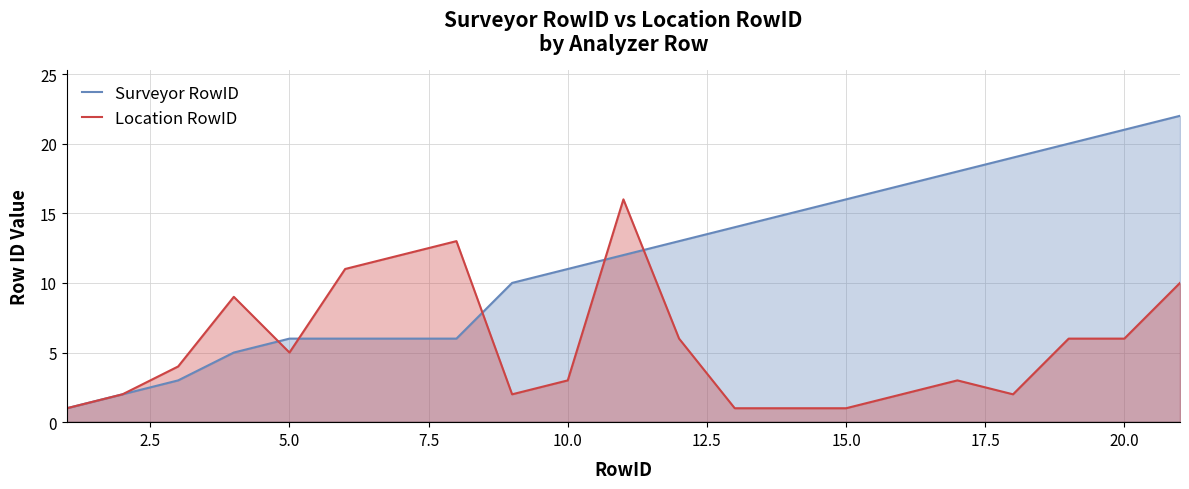

True or false: Location RowID has more than 1 points higher than both neighbors.

True